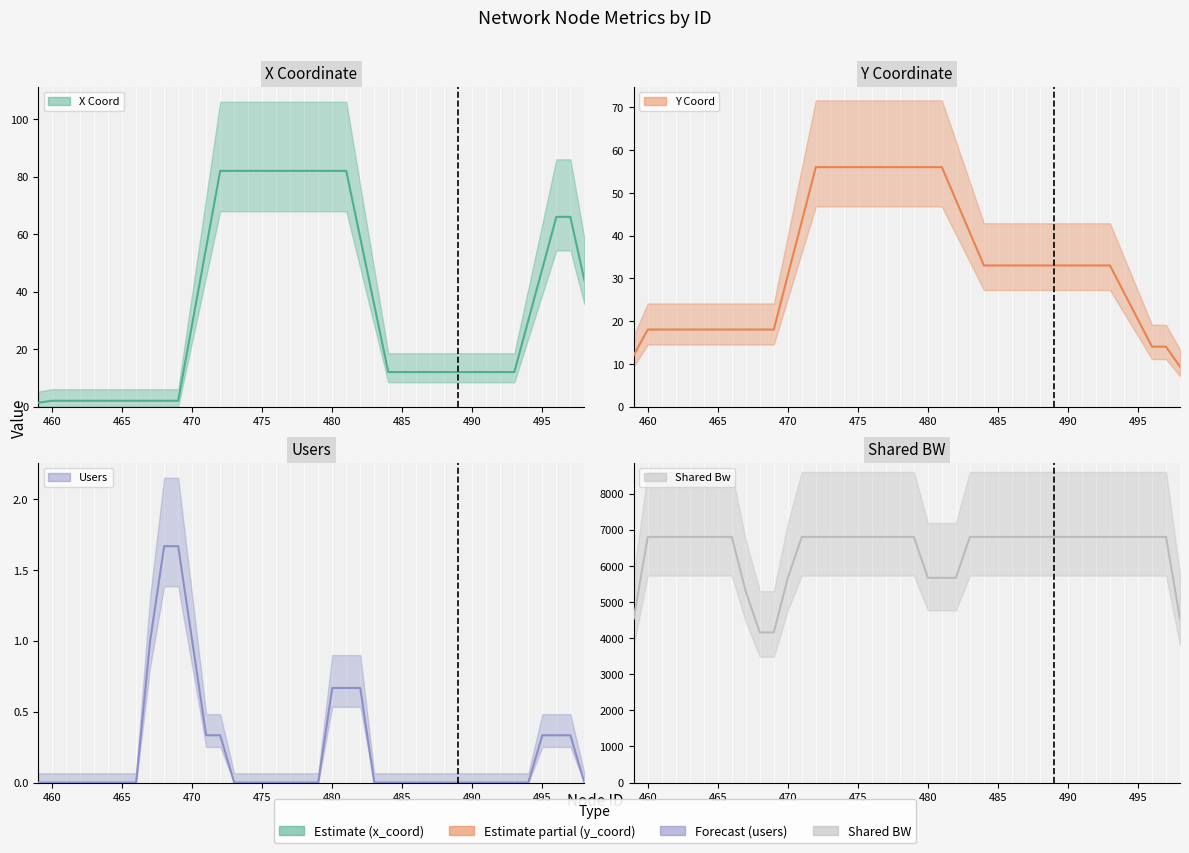

What are all the series names shown in the legend?

x_coord, y_coord, users, shared_bw